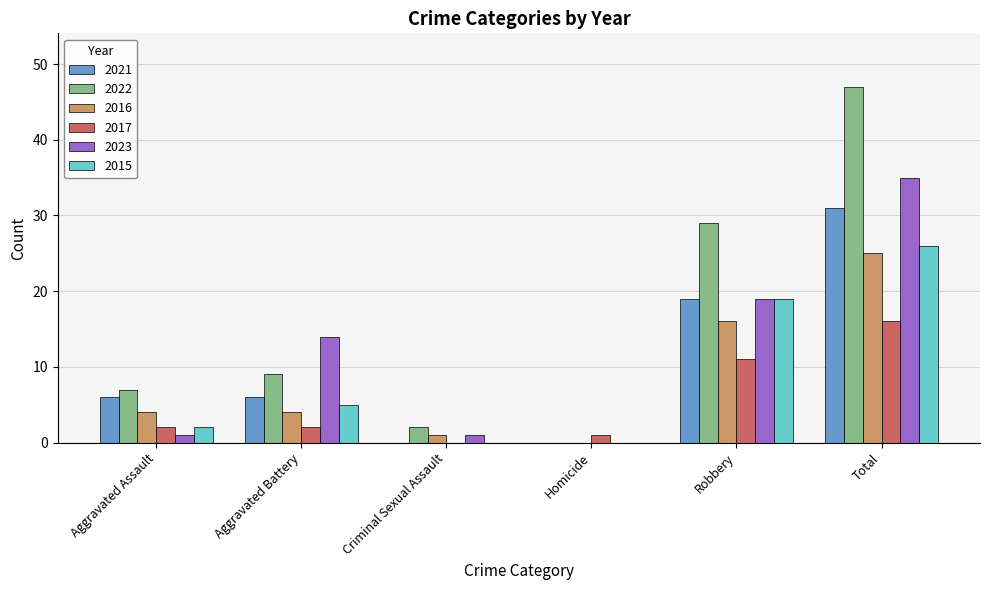

The 2023 series shows 23 at Homicide. True or false?

False